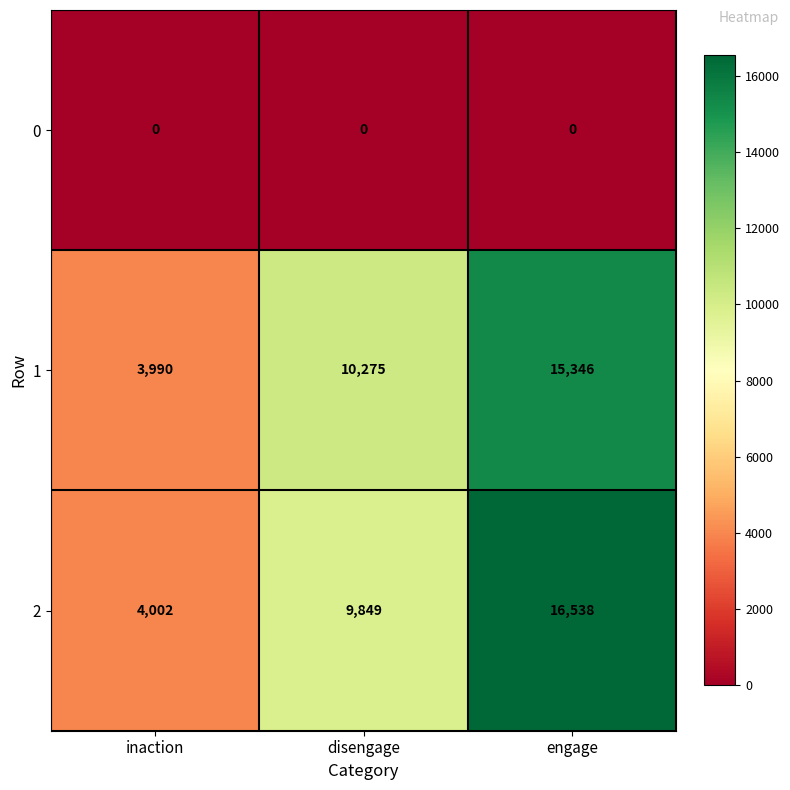

At which category does the chart reach its peak across all series?

engage